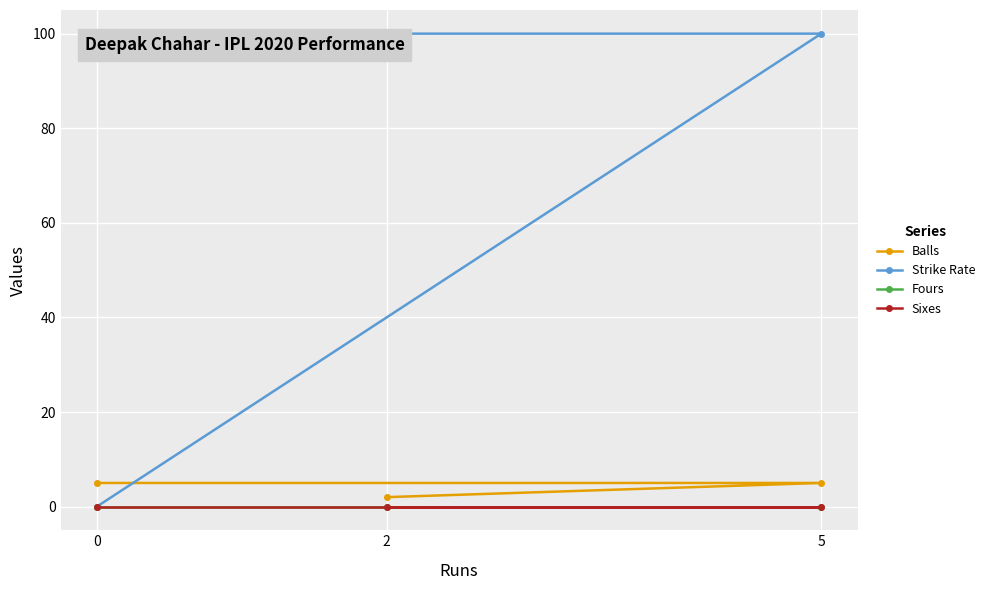

What is the difference between the Strike Rate values at 2 and 0?

100